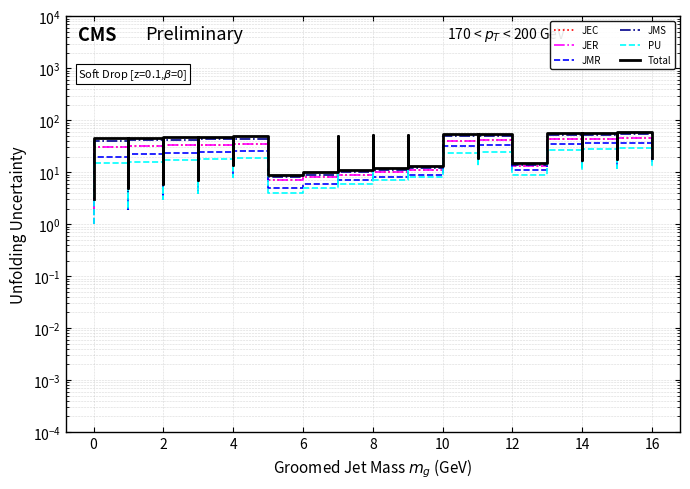

Does the chart have visible grid lines?

Yes